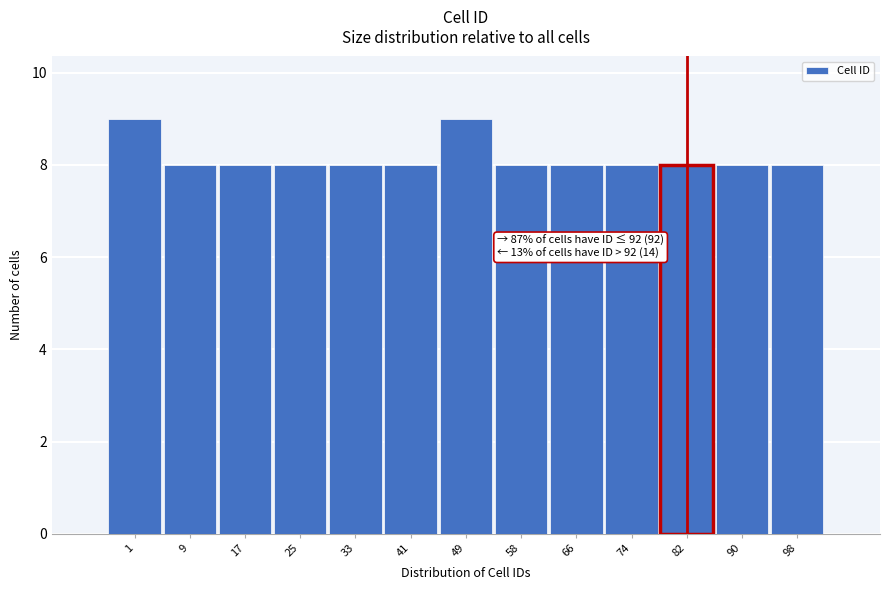

Reading left to right, extract all data points from this chart.

1=9	9=8	17=8	25=8	33=8	41=8	49=9	58=8	66=8	74=8	82=8	90=8	98=8